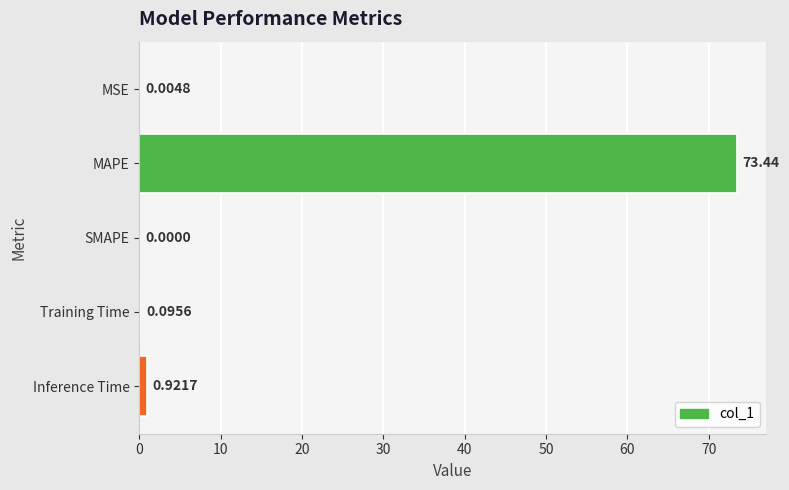

What is the sum of all values?

74.5